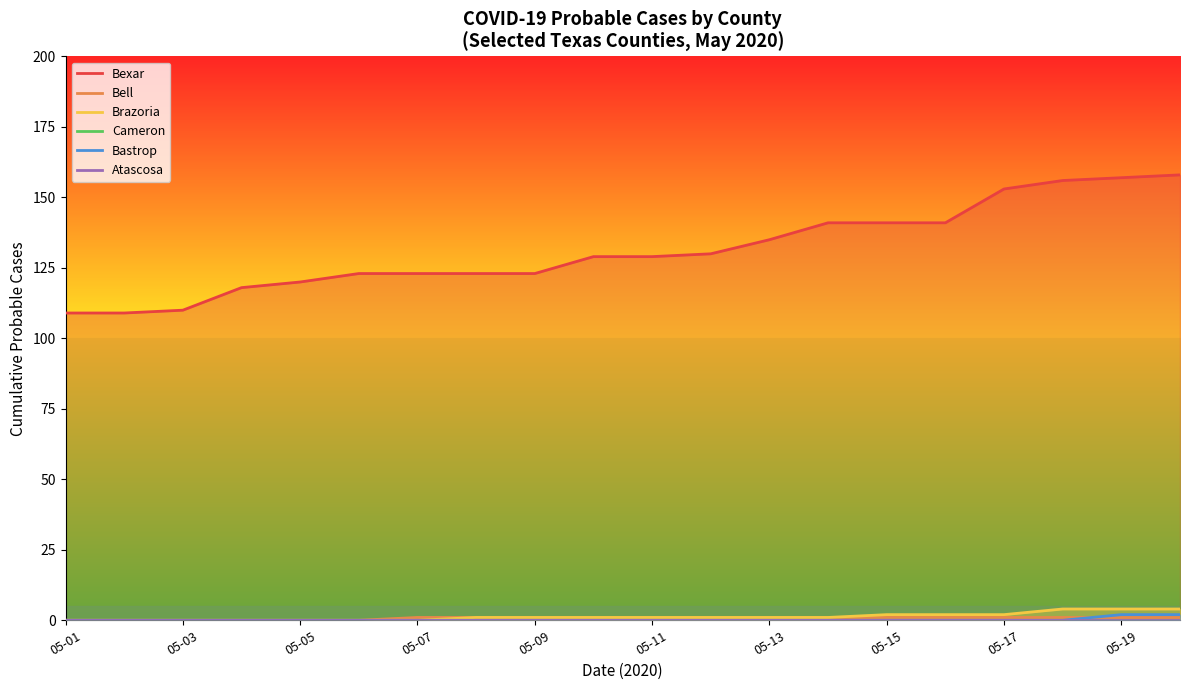

Which series changed the most between 05-05 and 05-19?

Bexar